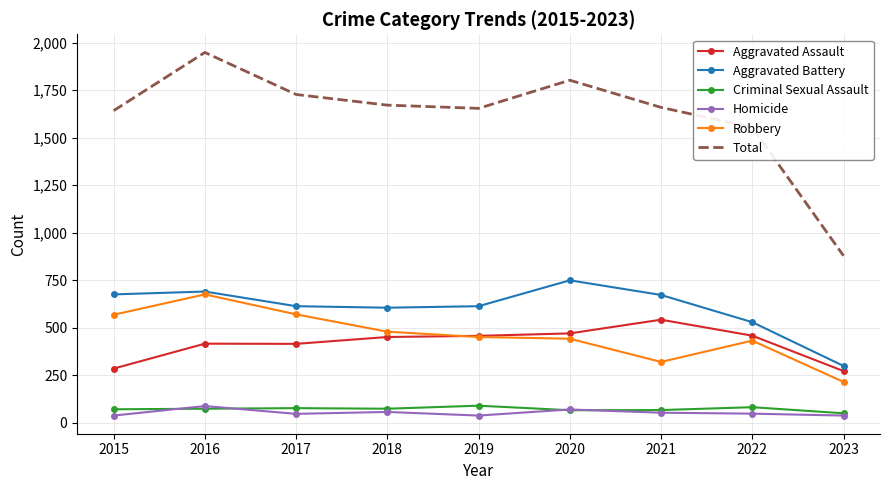

True or false: Total and Homicide intersect in this chart.

False